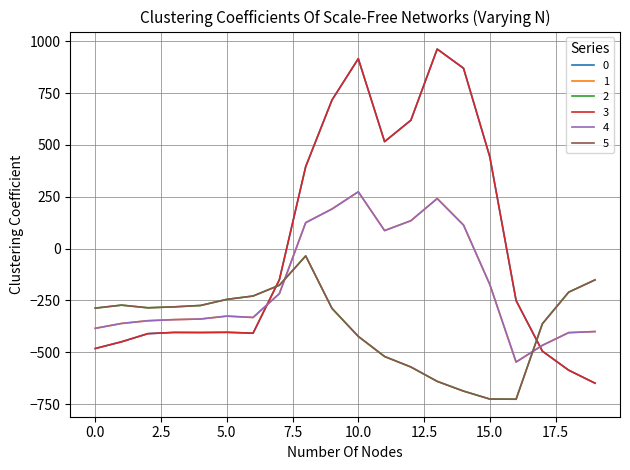

Does the chart have visible grid lines?

Yes